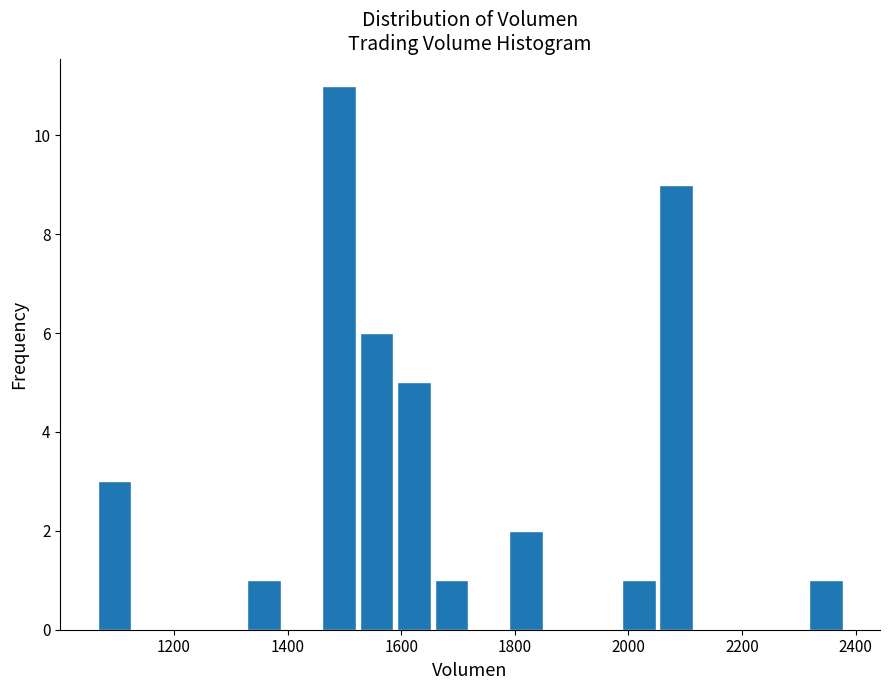

Read against the x-axis, roughly where is the centre of the tallest bar?

1500